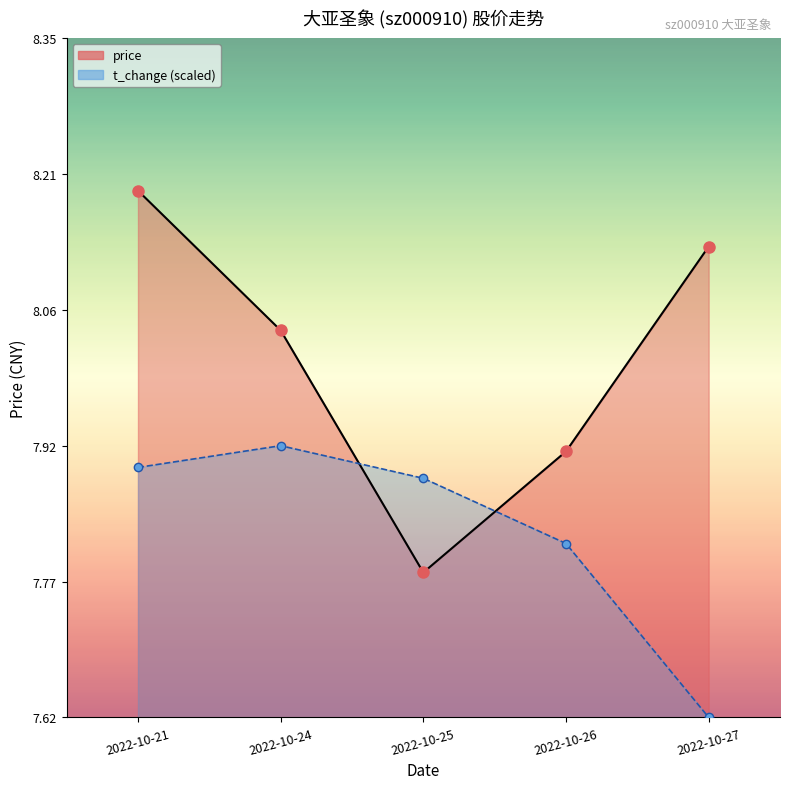

At 2022-10-24, list the series in order from largest to smallest.

price, volume